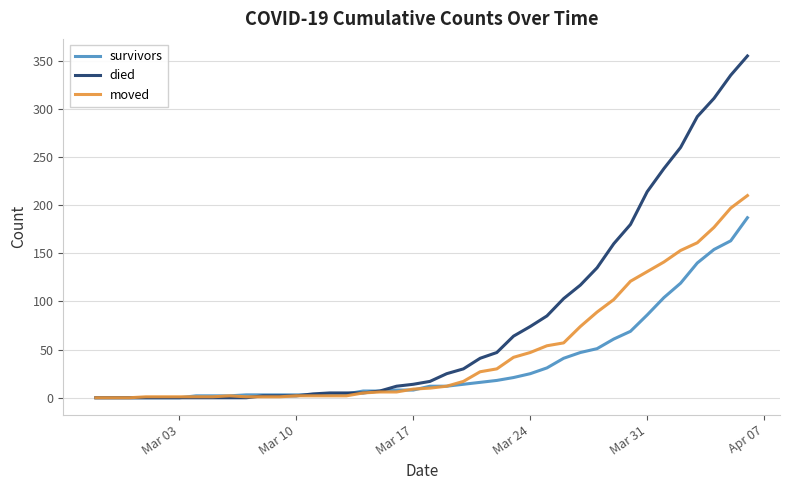

How many lines are shown in the chart?

3